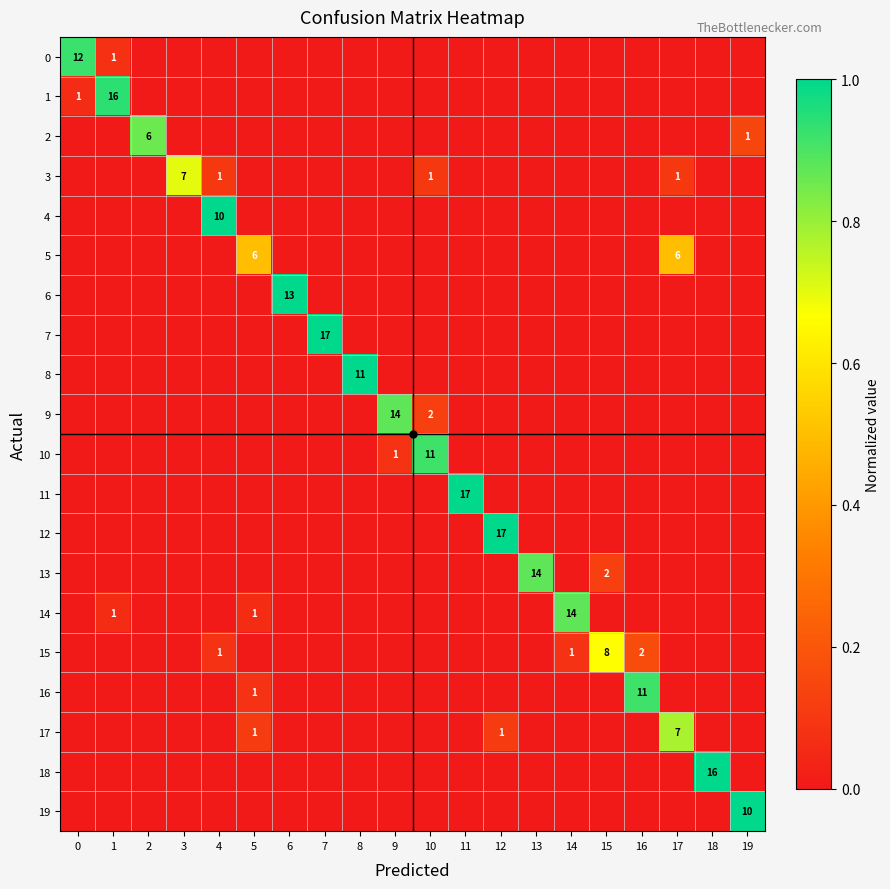

What is the spread (max minus min) of values at 13?

0.9